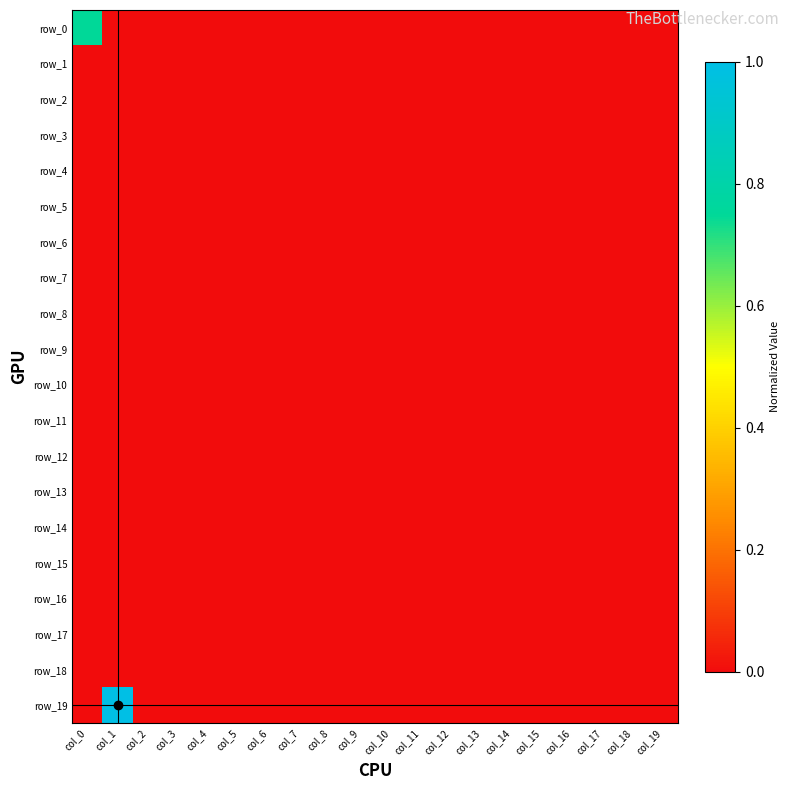

Between col_0 and col_5, which series saw the biggest shift?

row_0